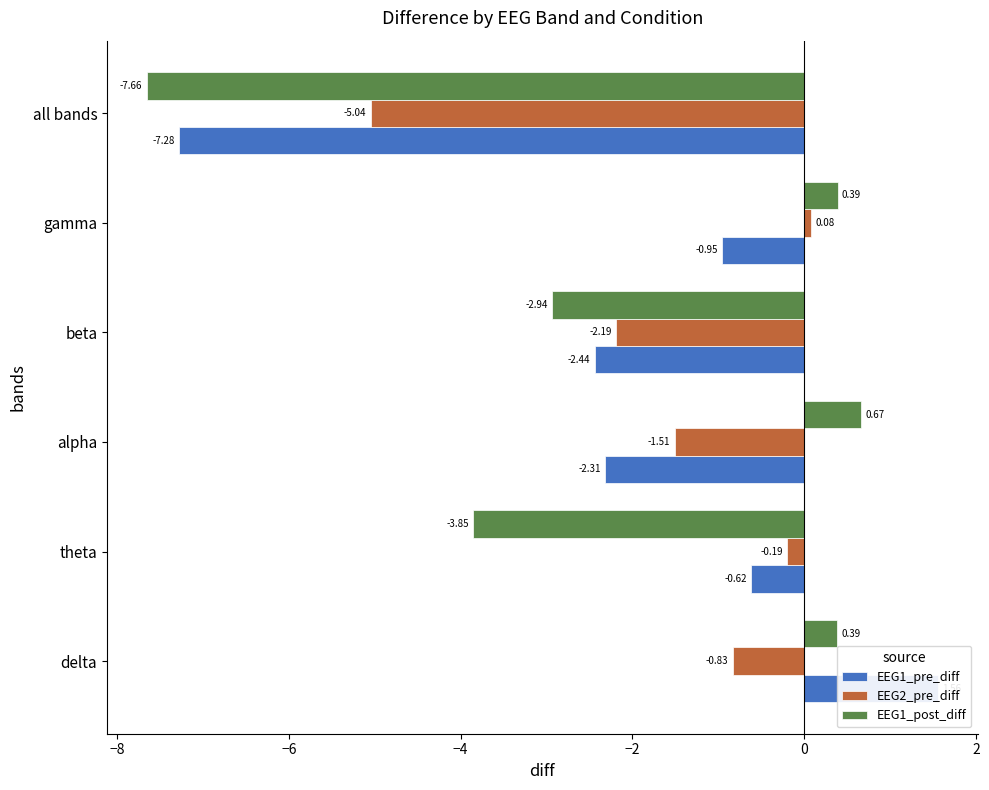

The EEG2_pre_diff series shows 0.1 at gamma. True or false?

True